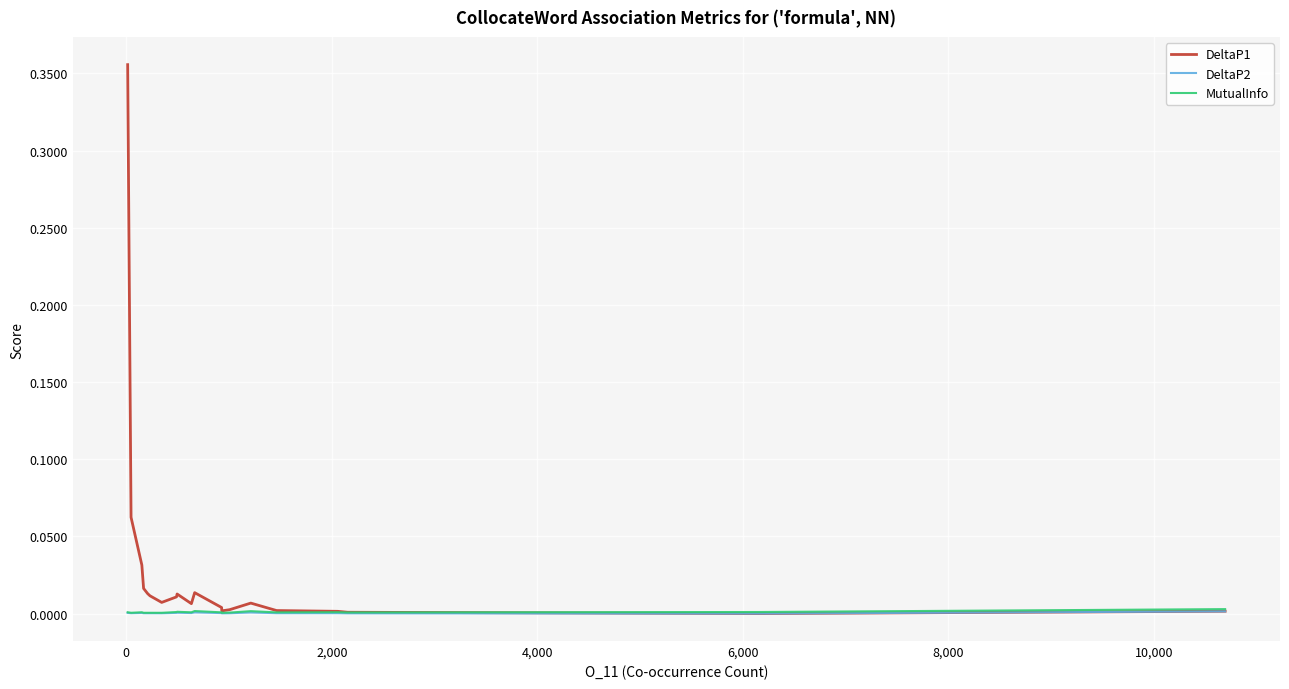

Which series has the widest spread of values?

DeltaP1